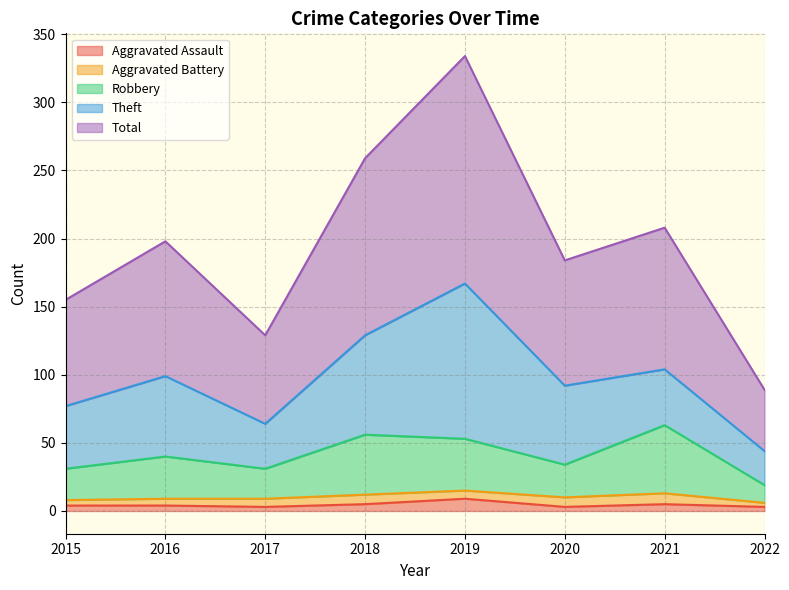

At which label does Total reach its peak?

2019